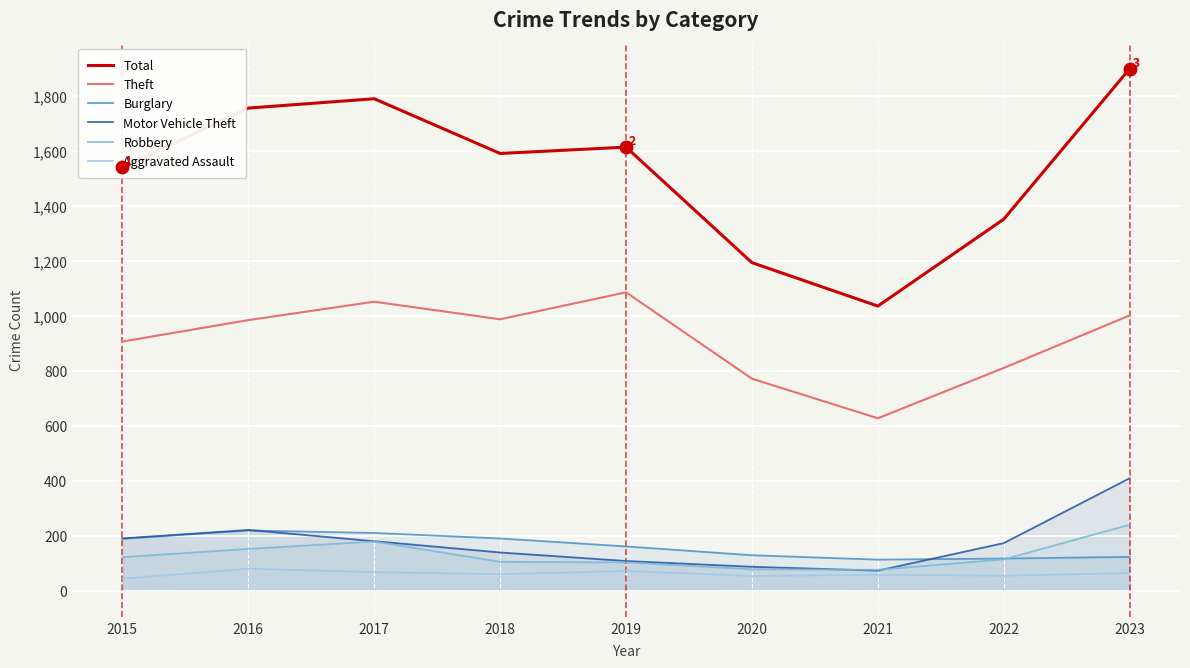

What is the sum of the Motor Vehicle Theft values at 2019 and 2017?

288